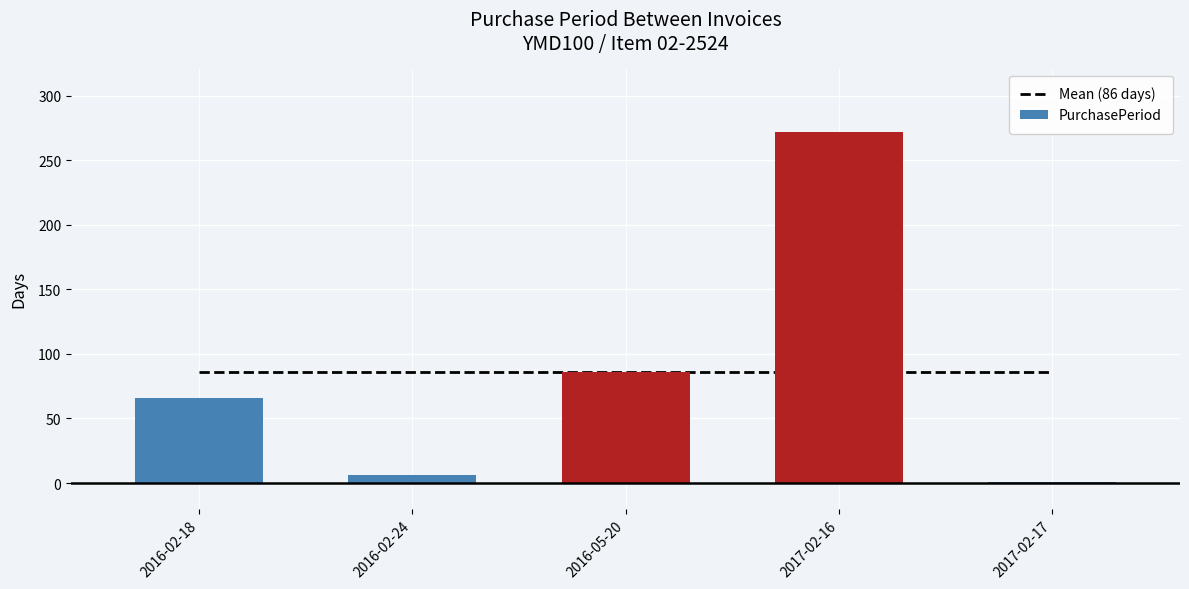

What is the change in value from 2016-02-24 to 2016-05-20?

+80